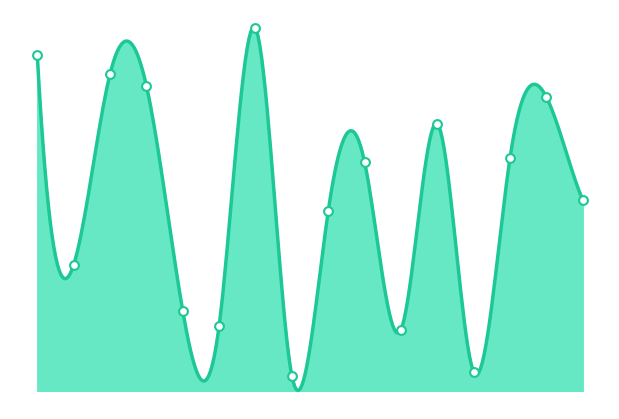

What is the change in value from 1 to 2?

+50